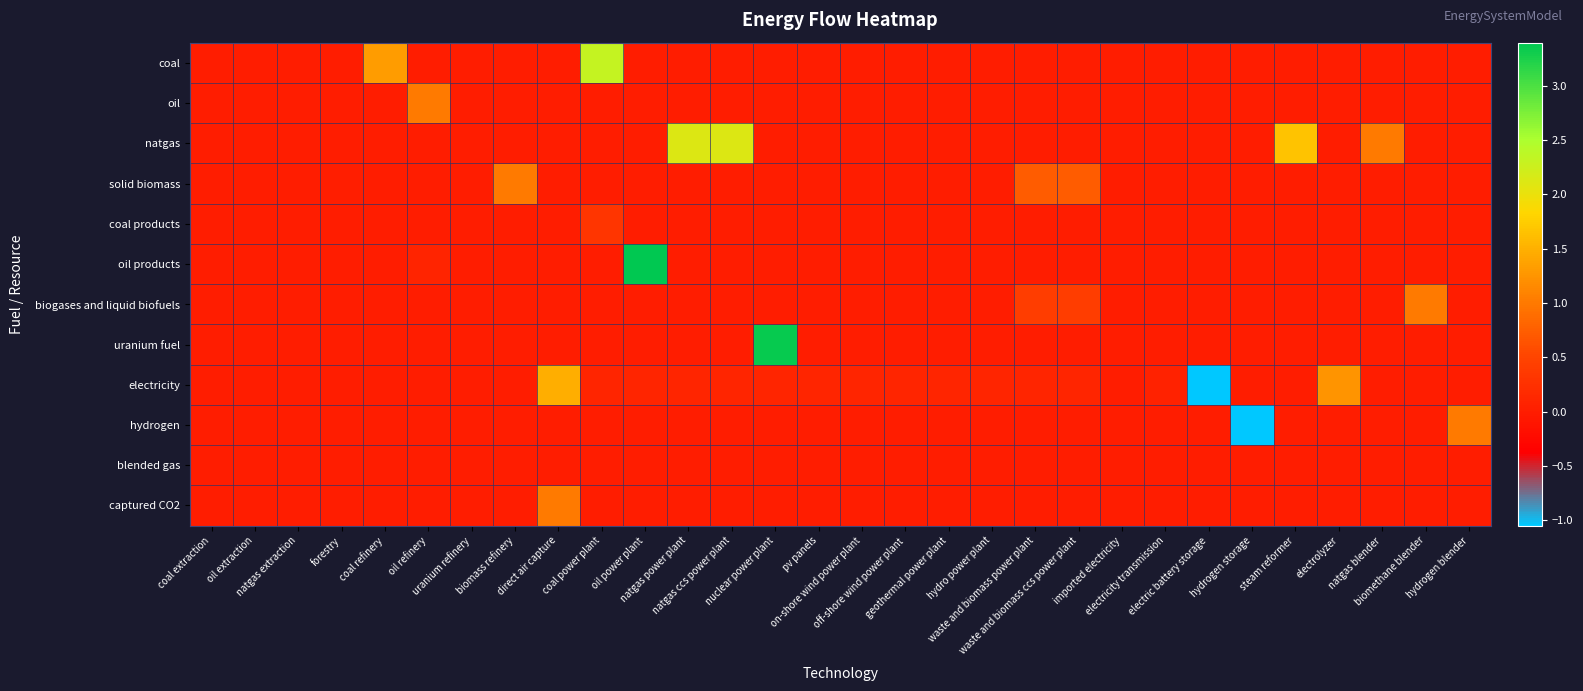

Rank the series by their maximum value, from lowest to highest.

blended gas, coal products, oil, solid biomass, biogases and liquid biofuels, hydrogen, captured CO2, electricity, natgas, coal, uranium fuel, oil products